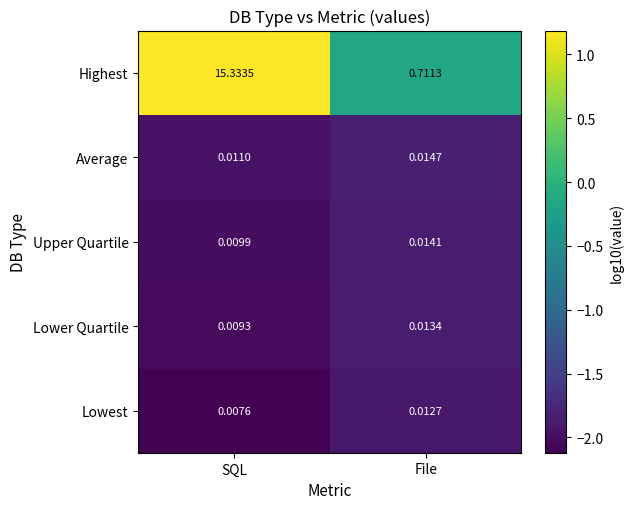

At which label is Upper Quartile closest to 0?

SQL